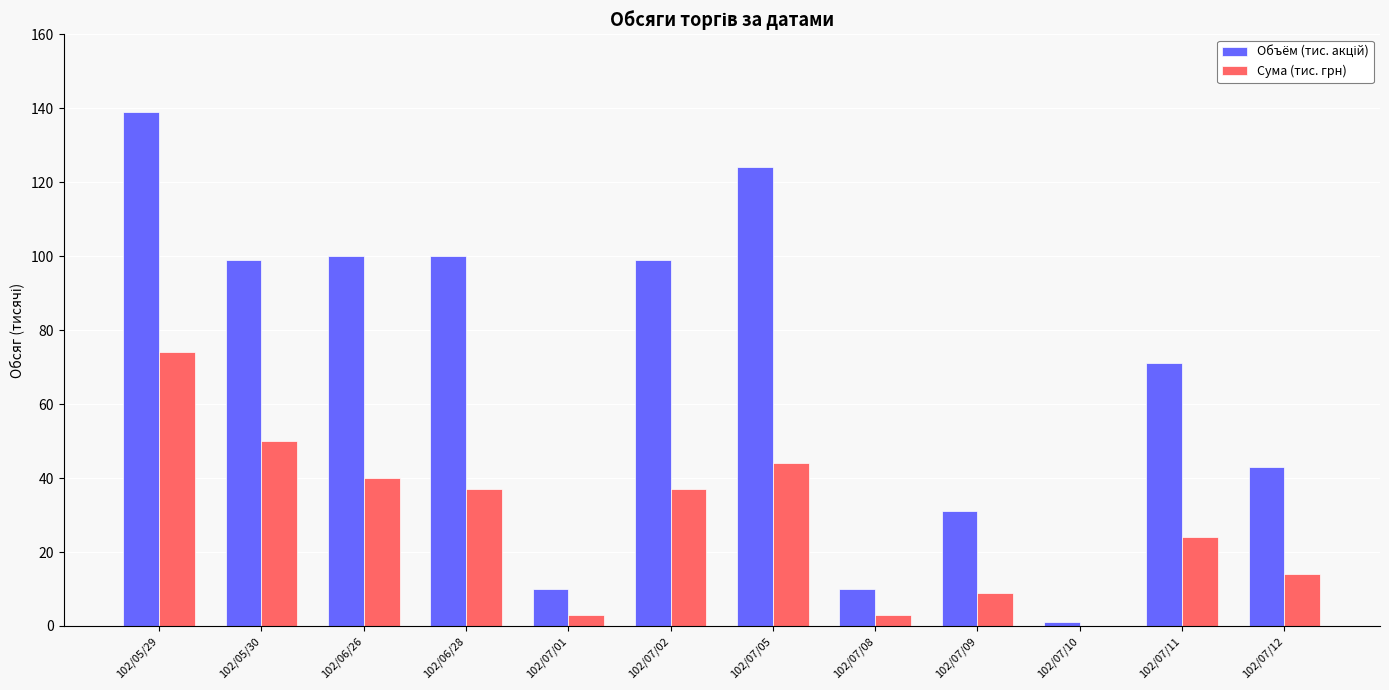

What is the maximum value shown in the chart?

139